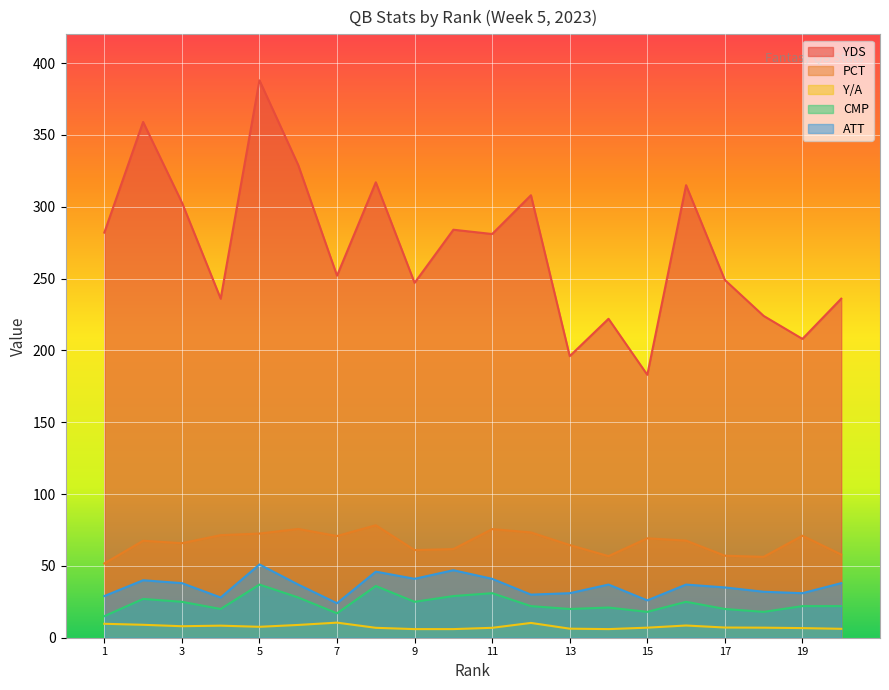

Which series changed the most between 6 and 19?

YDS